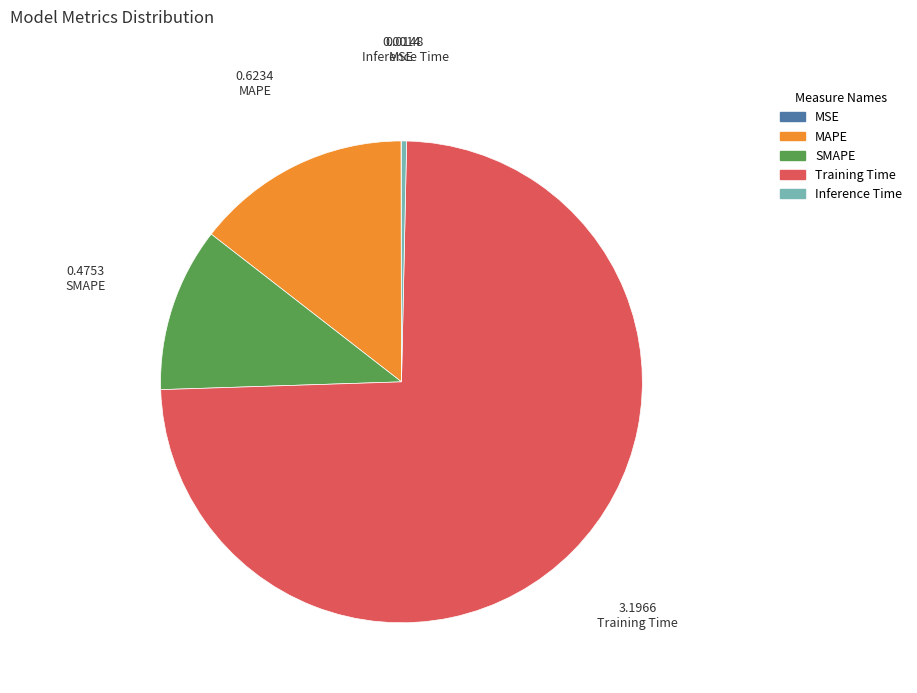

Is it true that SMAPE is 11% of the pie?

True